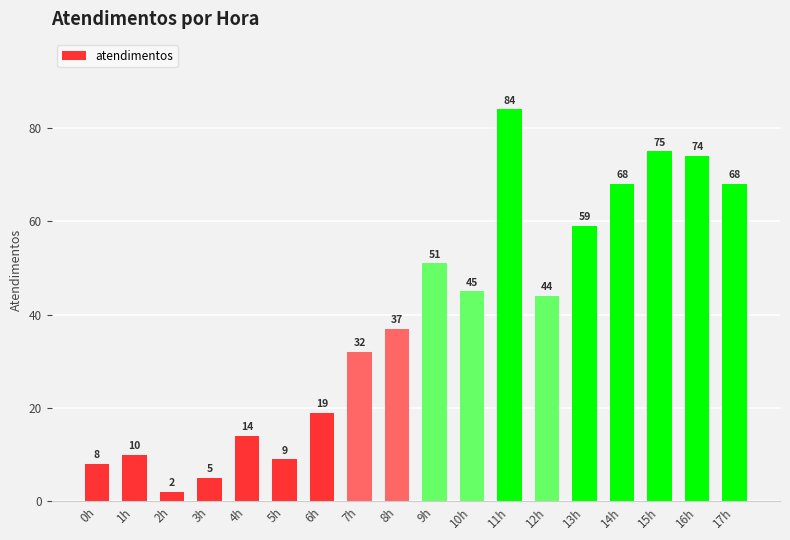

What is the smallest value displayed?

2